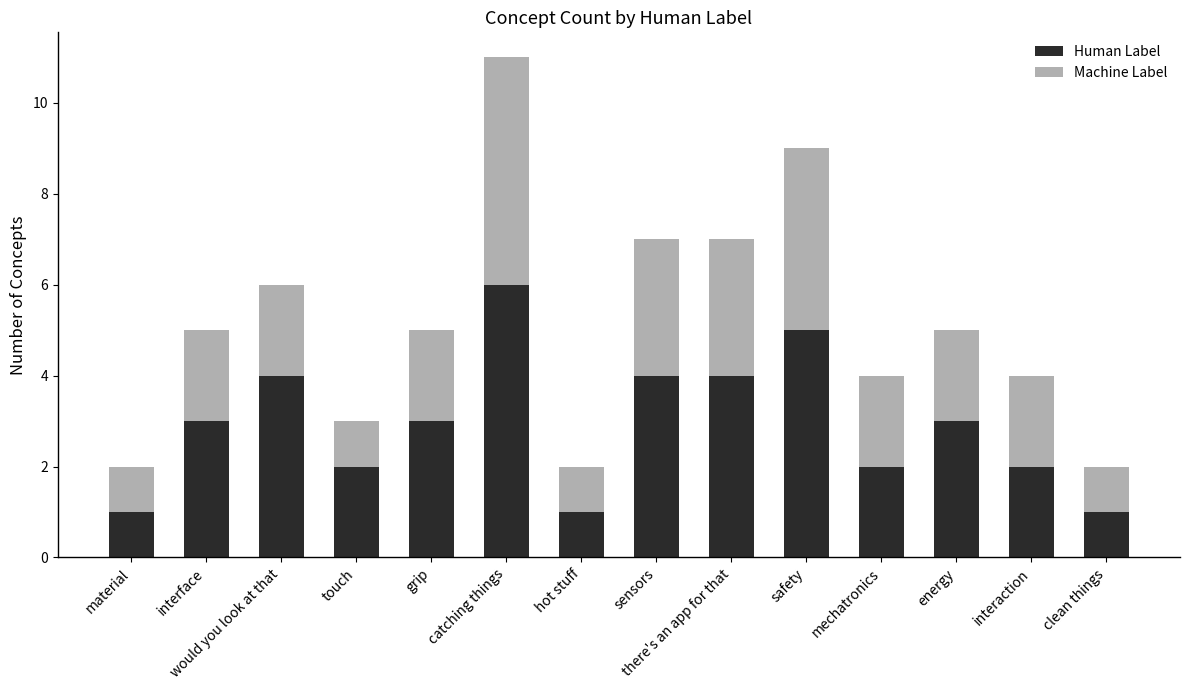

Which category has the highest value in the Human Label series?

catching things